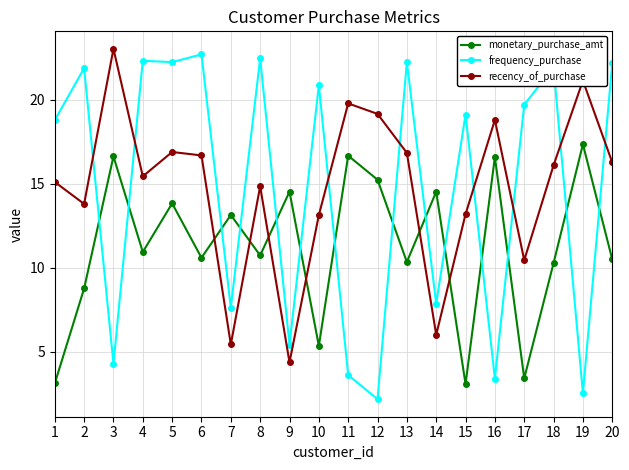

What is the difference between the second highest and second lowest values in the recency_of_purchase series?

15.7